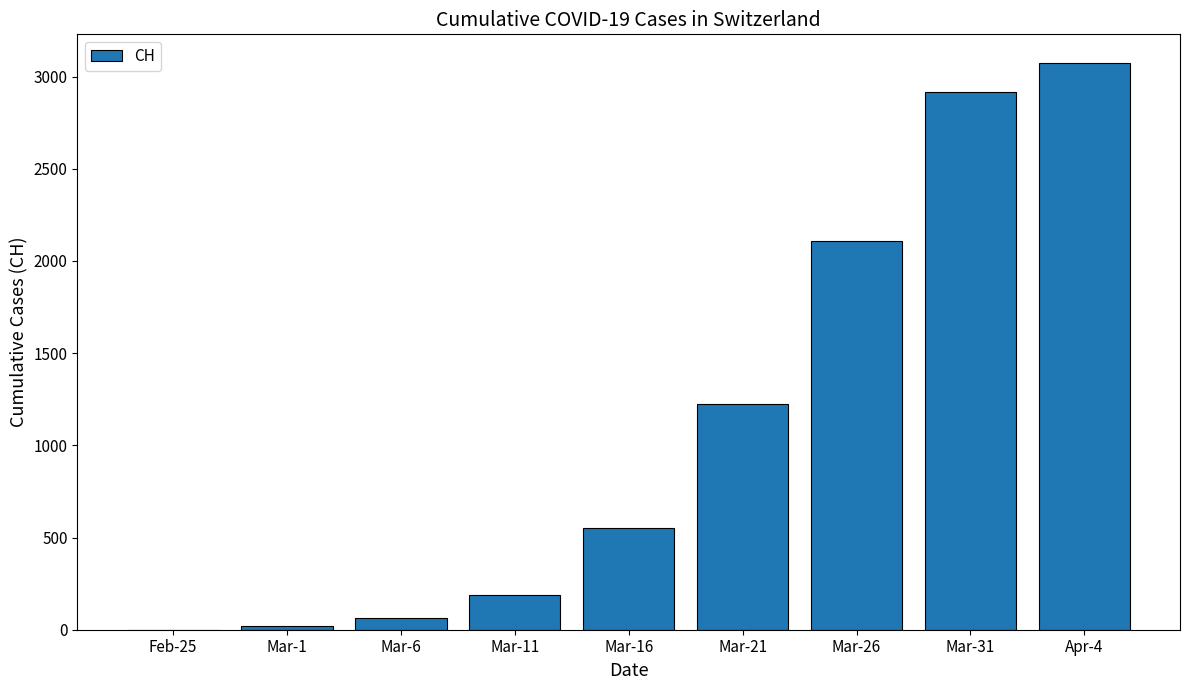

What is the sum of all values?

10148